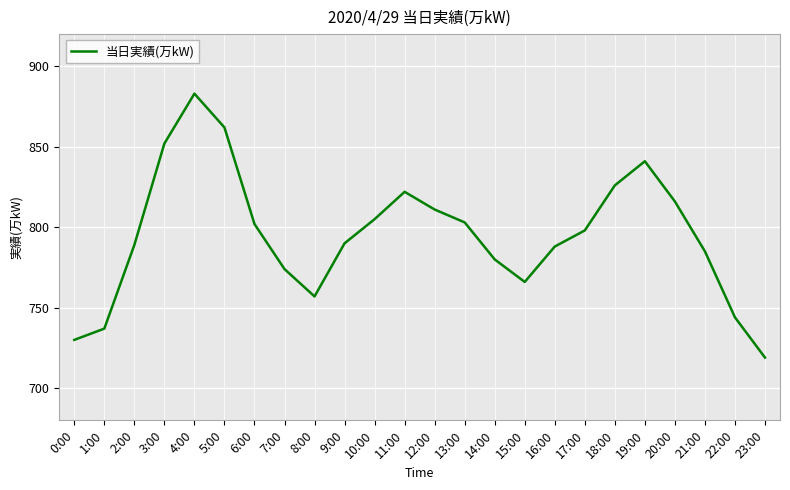

What is the difference between the maximum and minimum values?

164